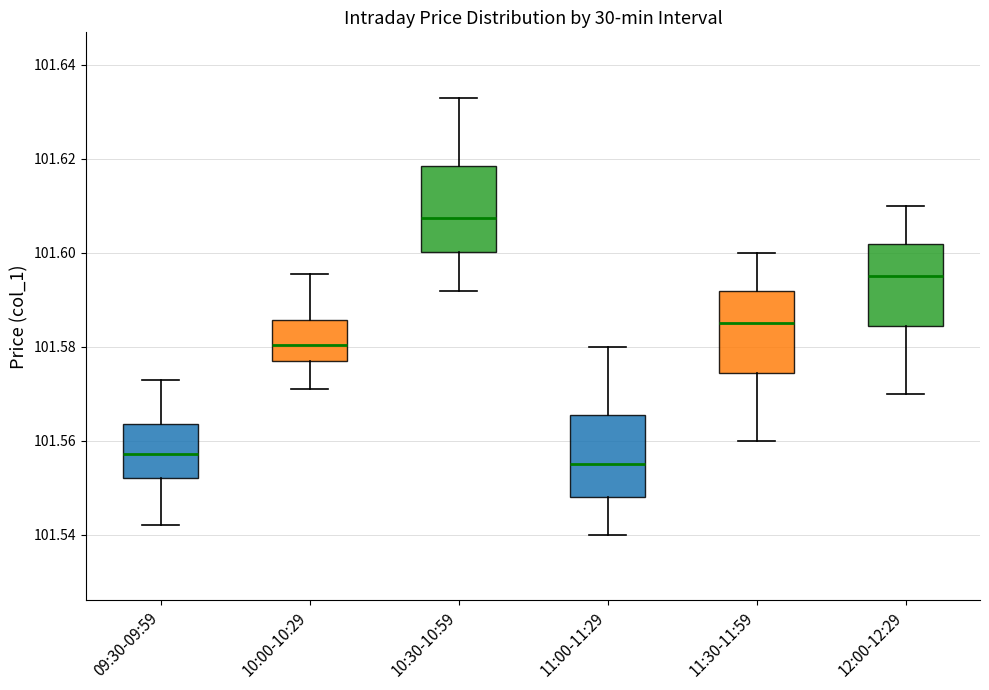

Where does the lower whisker of the box for 10:30-10:59 end on the y-axis? The values are not printed on the chart, so give them approximately, as read against the axis.

101.592